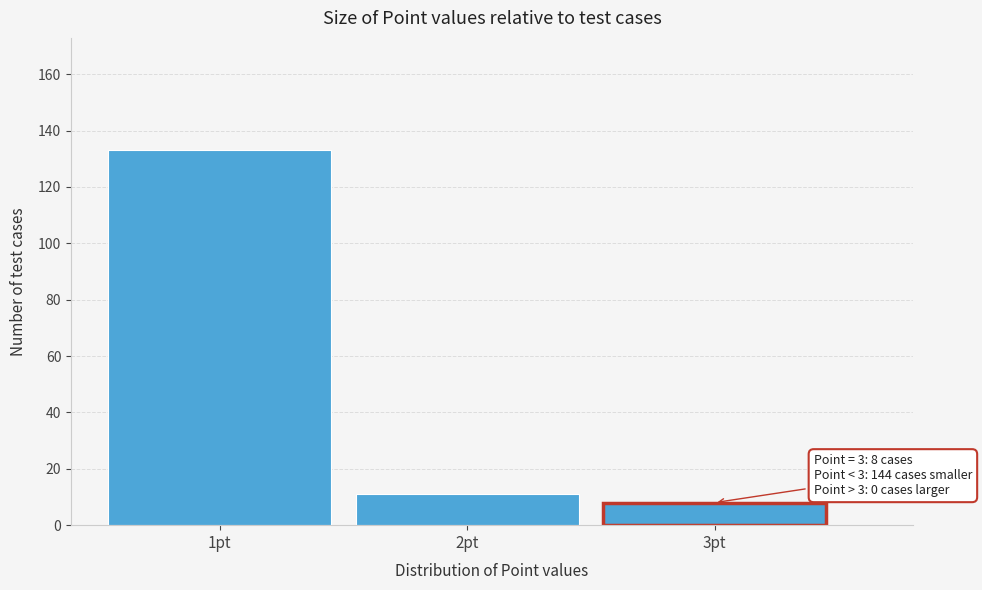

Which range on the x-axis has the tallest bar?

0.5 to 1.5